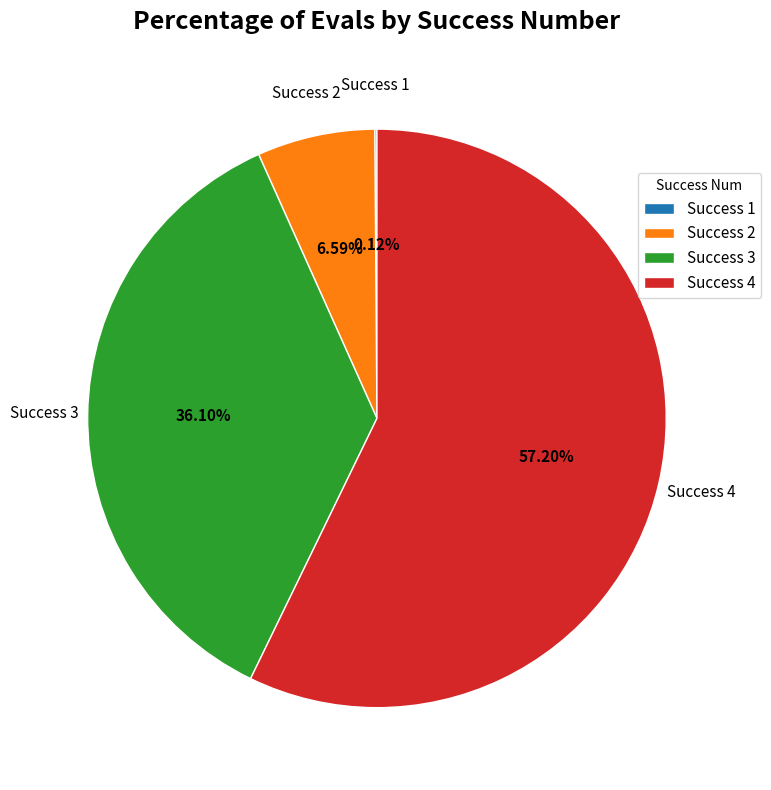

Does any single category account for the majority?

Yes